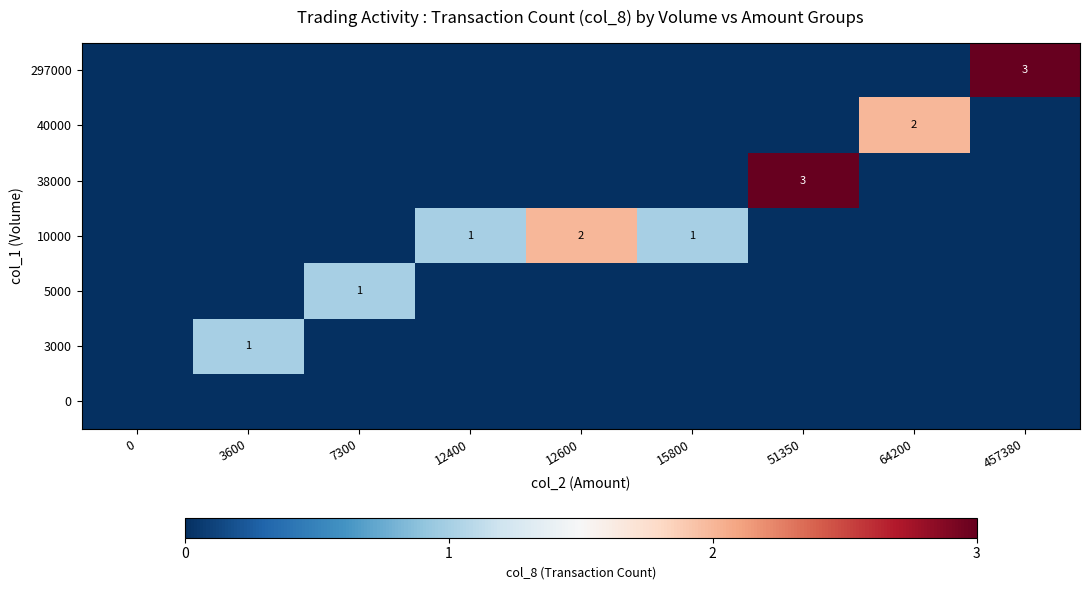

Between 51350 and 7300, which is larger?

51350